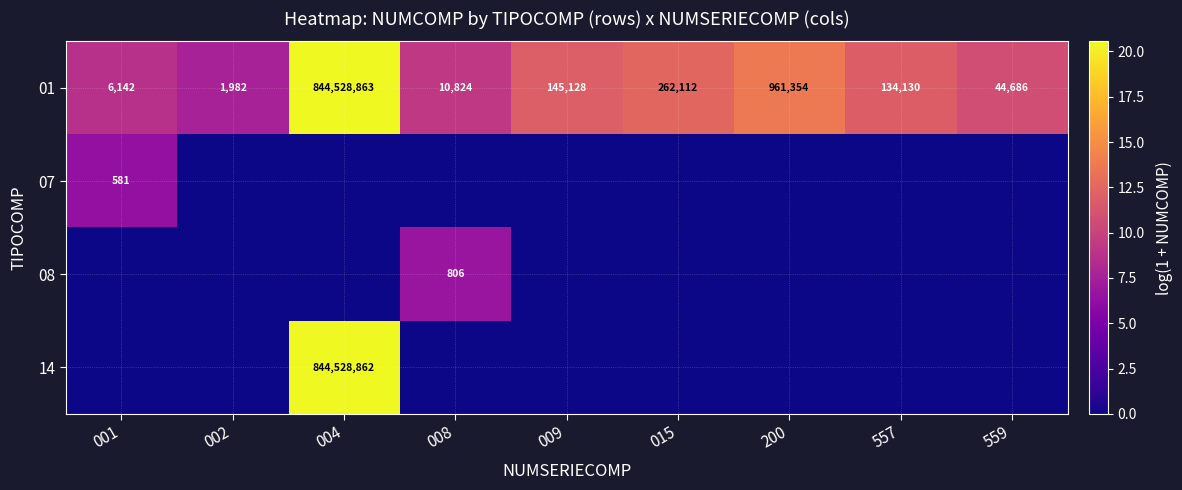

What is the sum of the 01 values at 004 and 015?

844790975